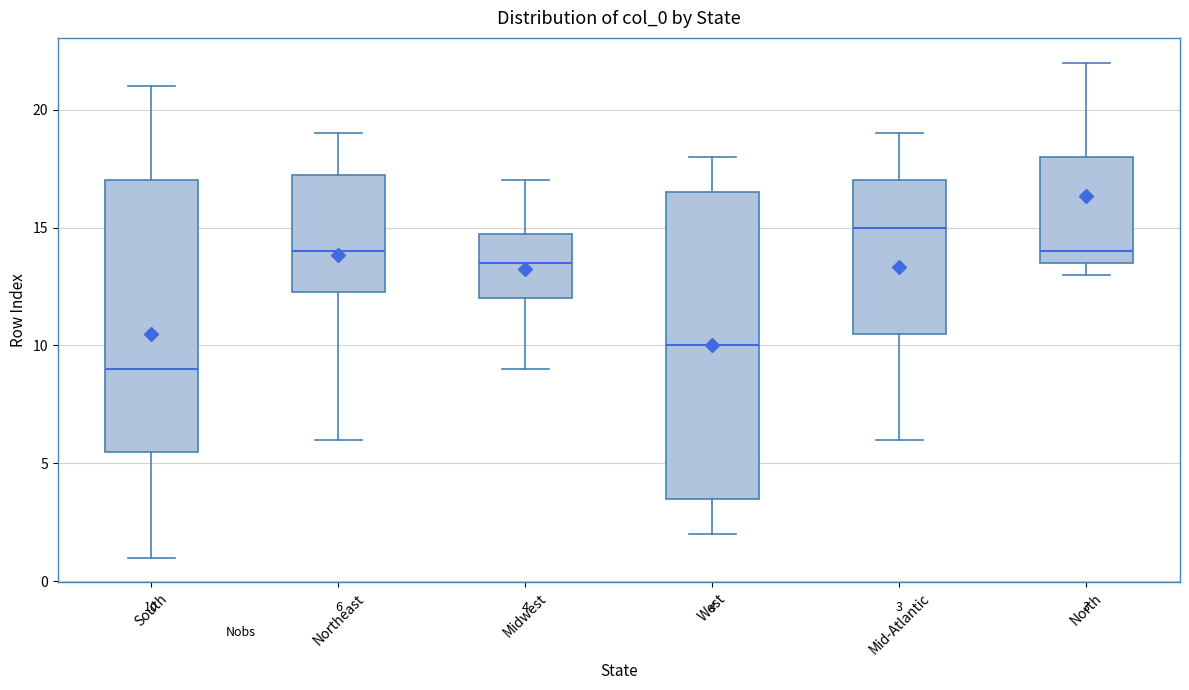

Which box has the lowest median line?

South